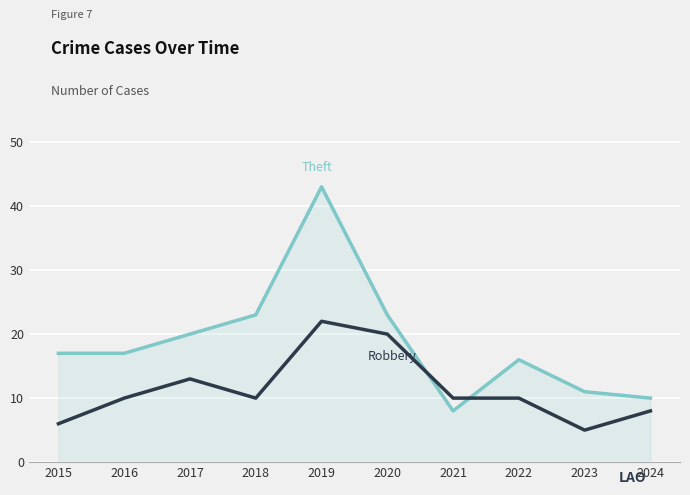

What is the difference between the highest and lowest values at 2017?

7